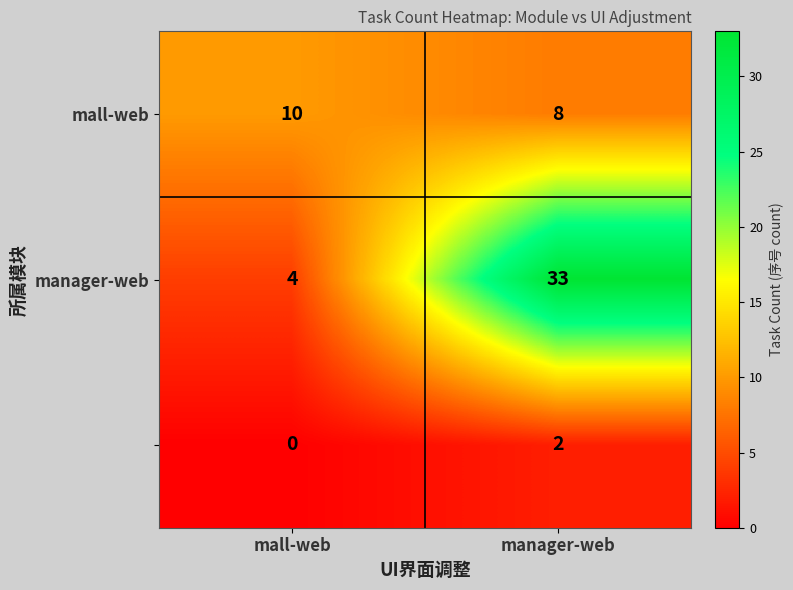

Which category has the highest value across all series?

manager-web